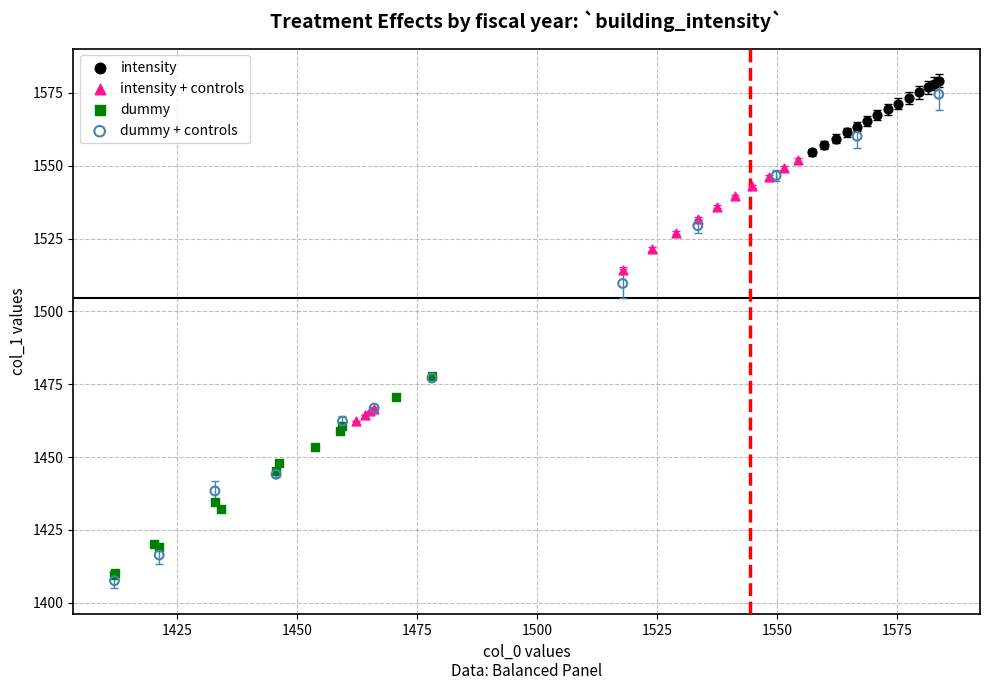

Which series has the largest Y range (max minus min)?

dummy + controls